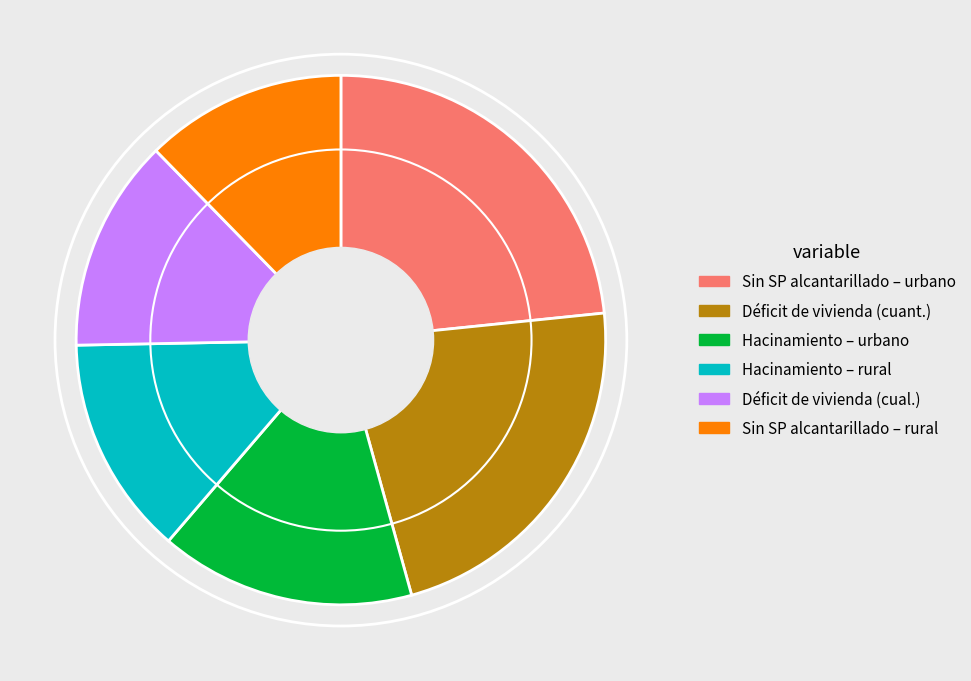

What is the largest slice in the pie chart?

Sin SP alcantarillado – urbano